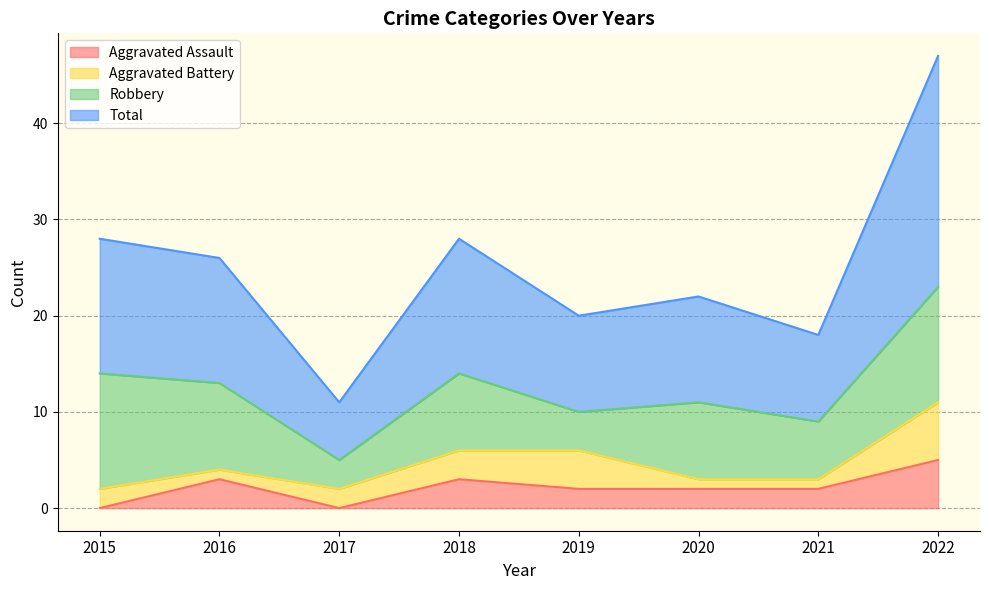

What is the maximum value for Aggravated Assault?

5